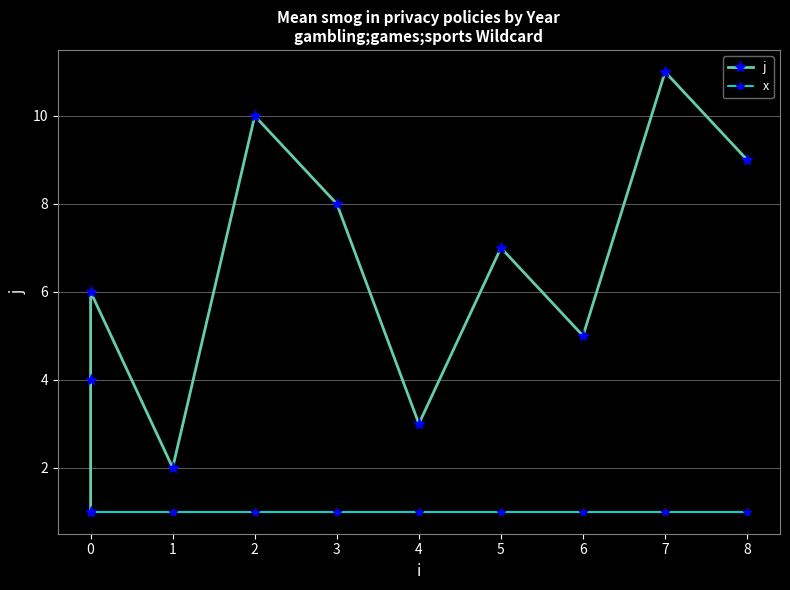

What is the greatest value displayed?

11